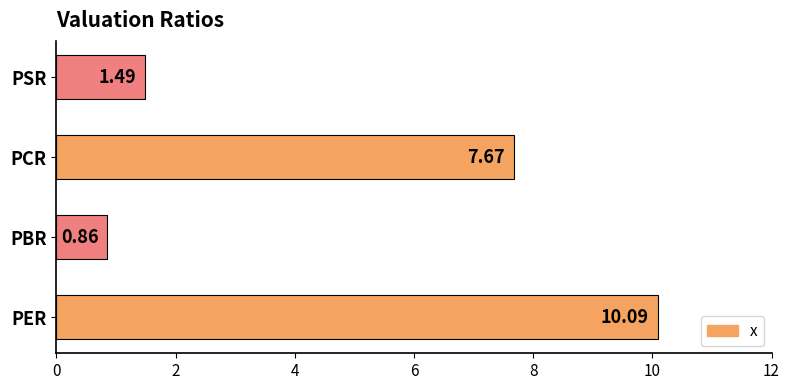

List the labels in order of value, smallest first.

PBR, PSR, PCR, PER